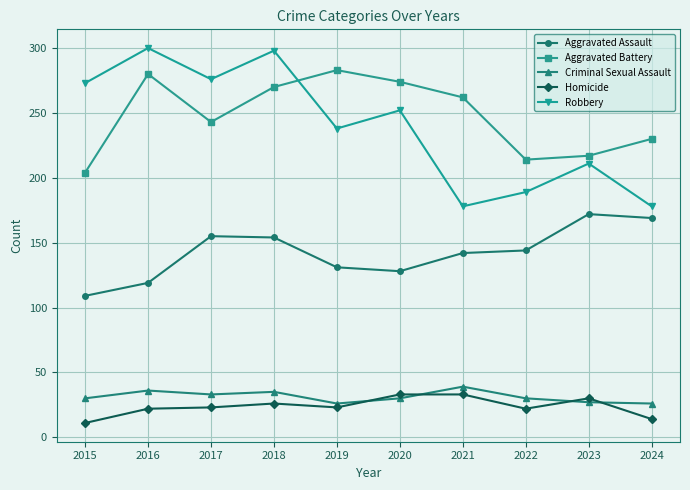

Where is Aggravated Assault nearest to the value 140?

2021